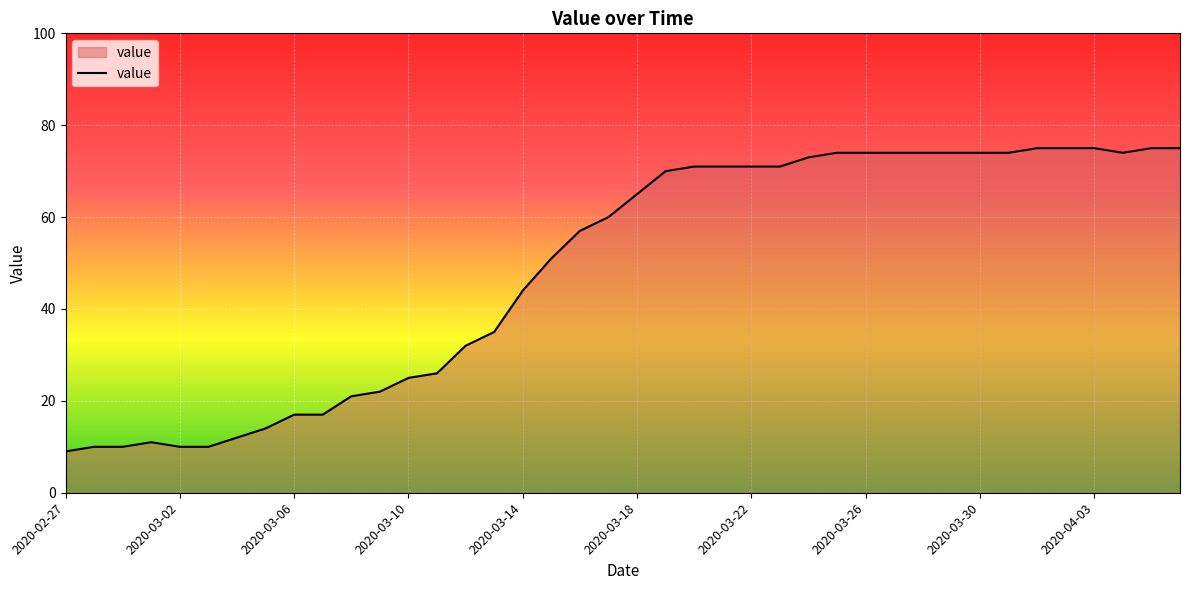

What is the greatest value displayed?

75